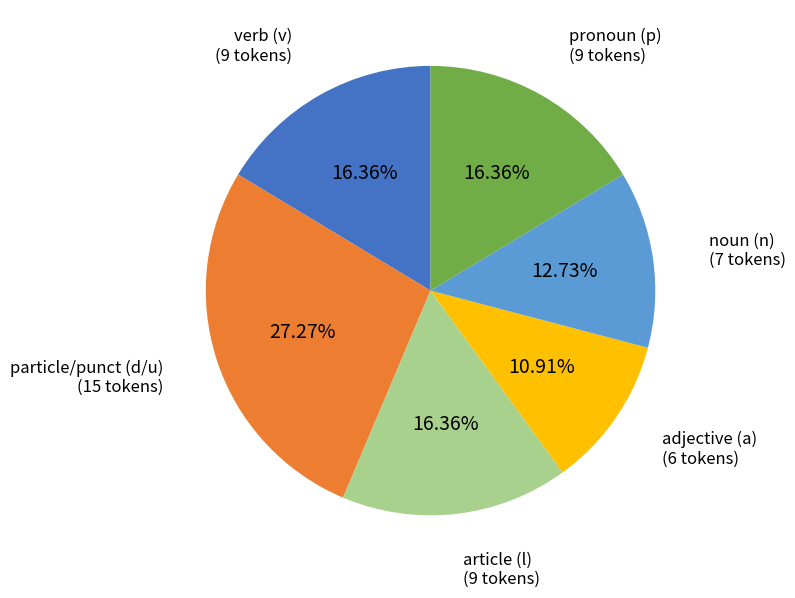

Which has a higher value, adjective (a) or particle/punct (d/u)?

particle/punct (d/u)